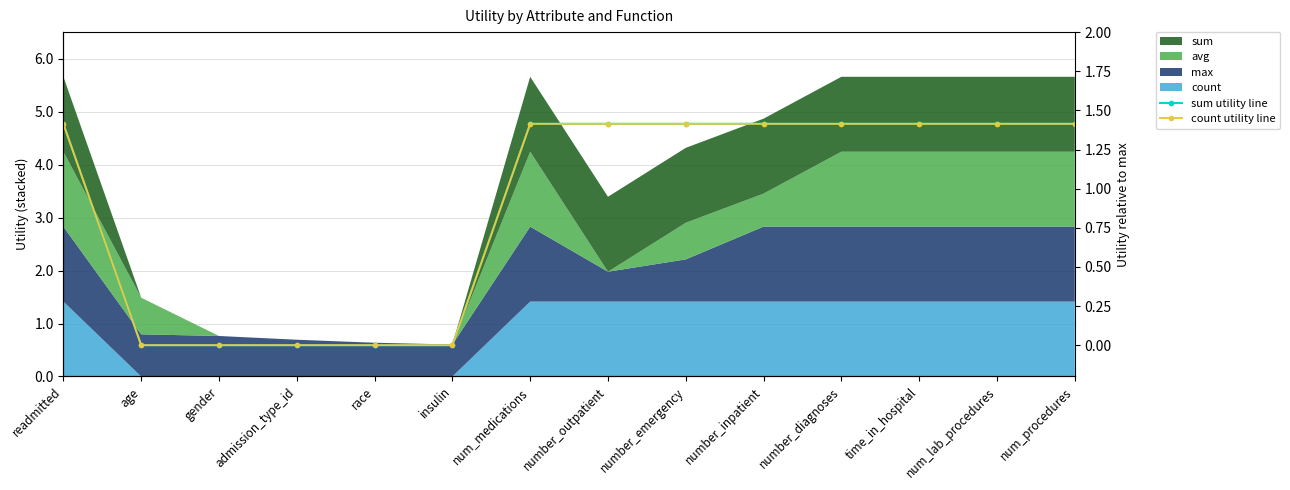

What is the label of the 10th point from the left?

number_inpatient